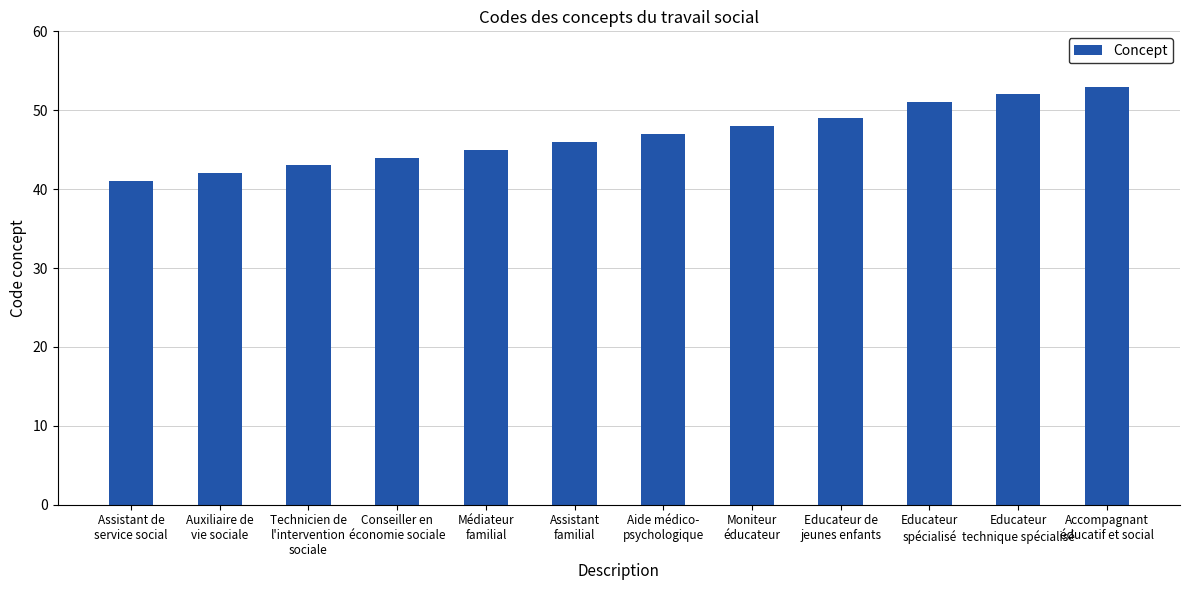

What is the sum of the values at Aide médico-
psychologique and Moniteur
éducateur?

95